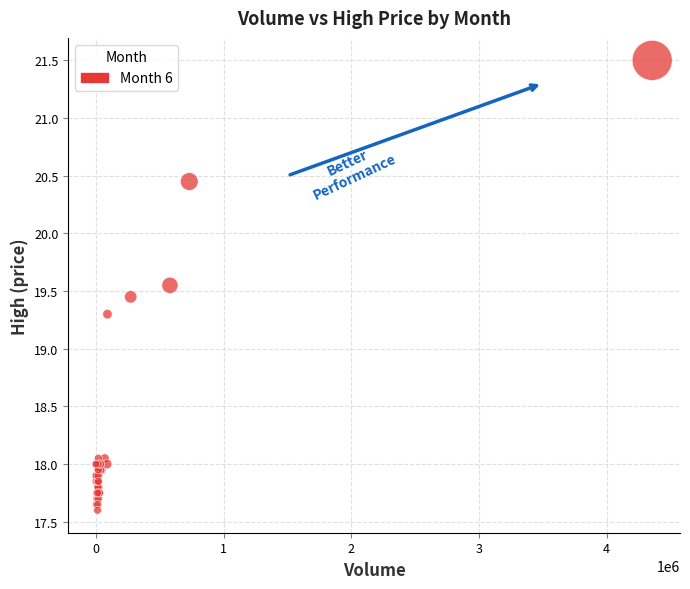

What Y value in the scatter plot is closest to 19?

19.3